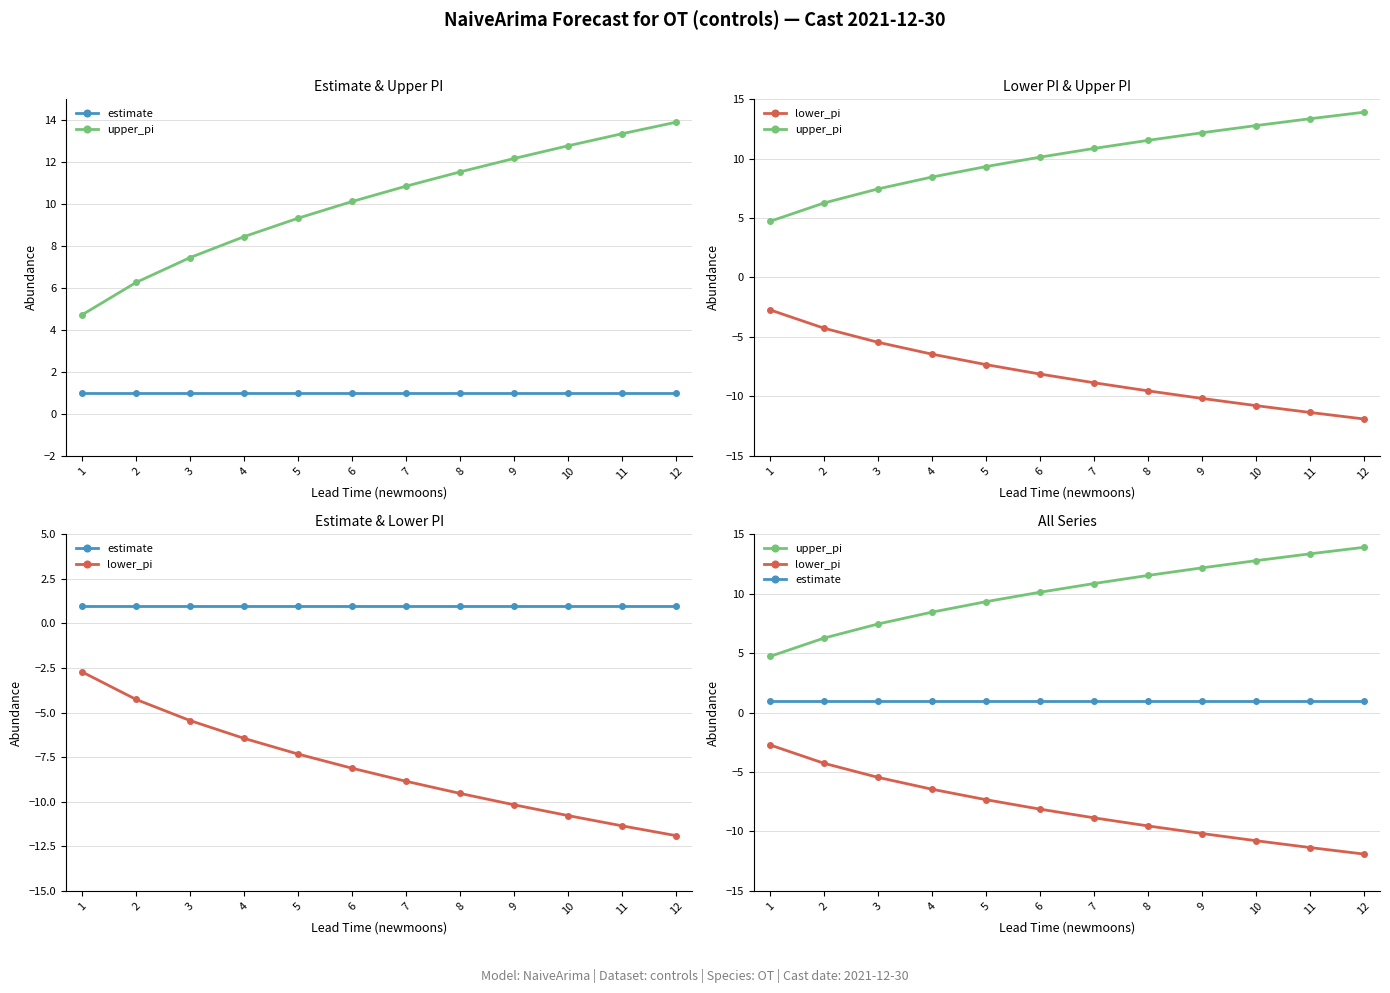

What is the difference between the lower_pi values at 10 and 7?

1.9